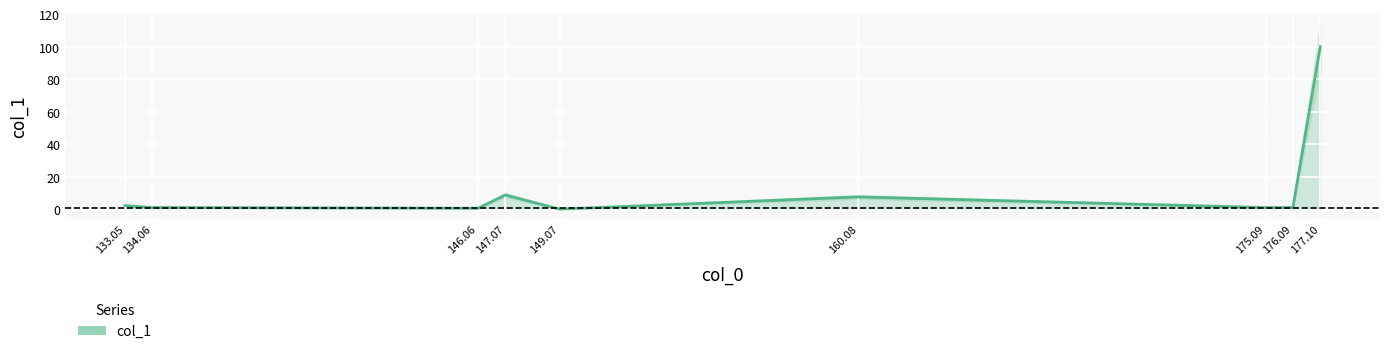

True or false: the data shows 0.4 at 149.07.

False